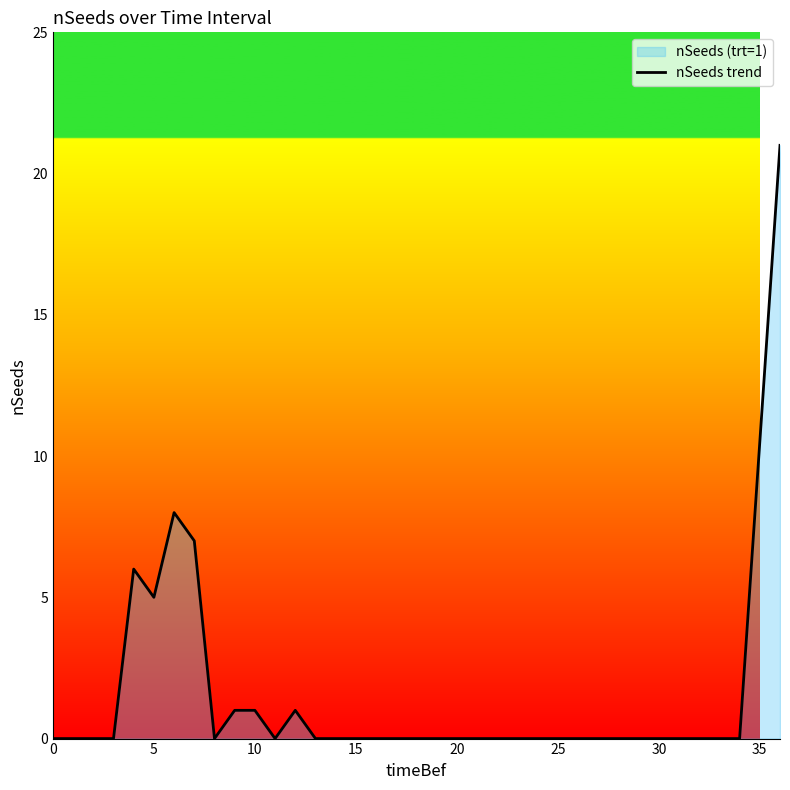

The chart shows a value of 9 at 17. True or false?

False